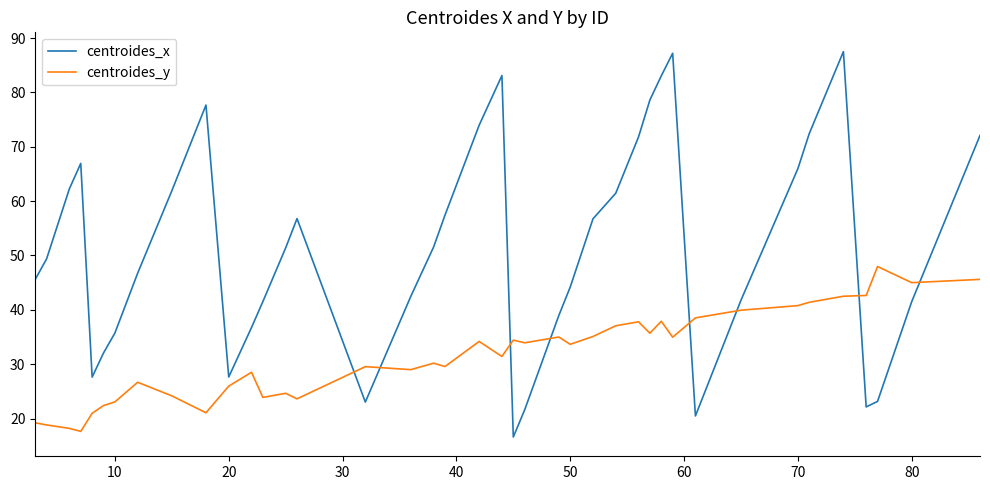

List the series in order of their overall mean, lowest first.

centroides_y, centroides_x